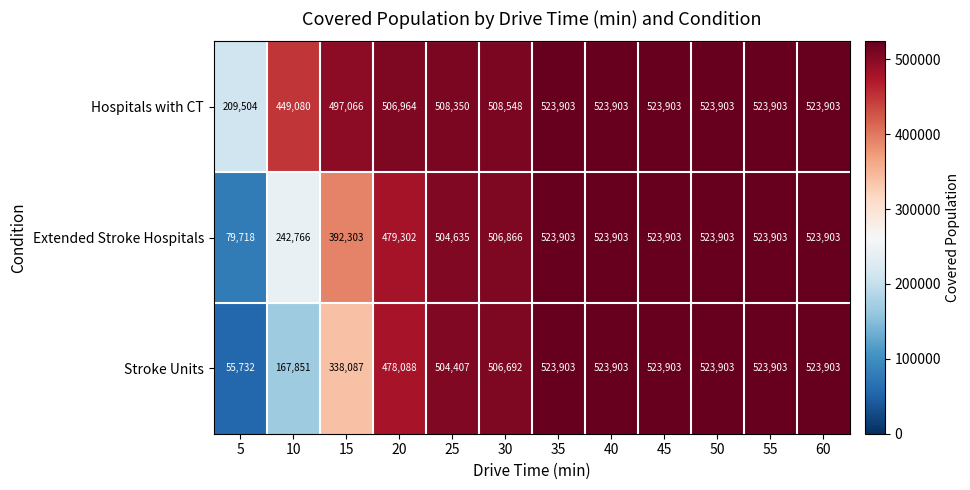

What is the sum of all Stroke Units values?

5194275